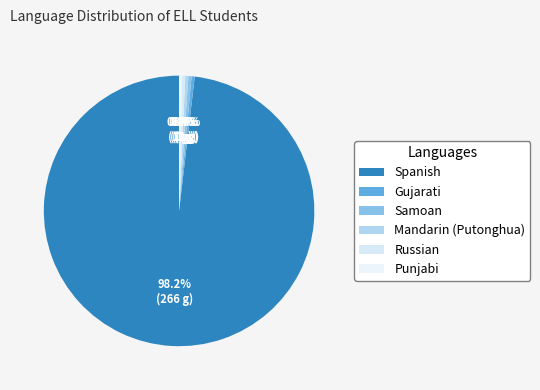

To the nearest percent, what portion does Spanish represent?

98%